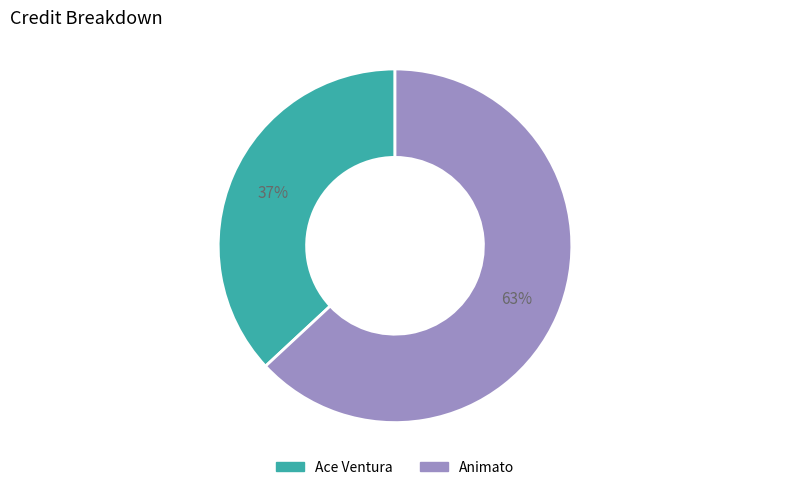

Which has a higher value, Animato or Ace Ventura?

Animato